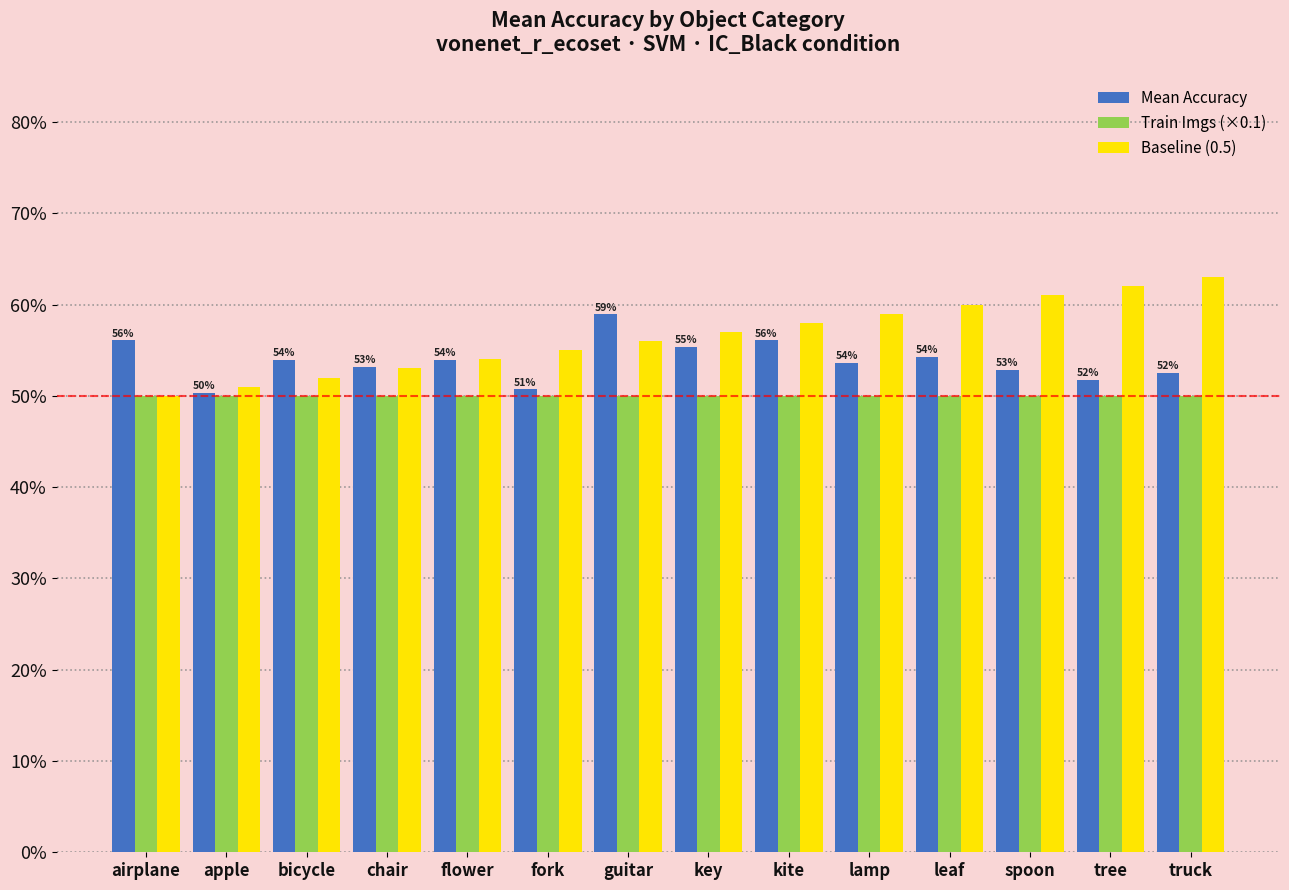

What is the smallest value displayed?

0.5